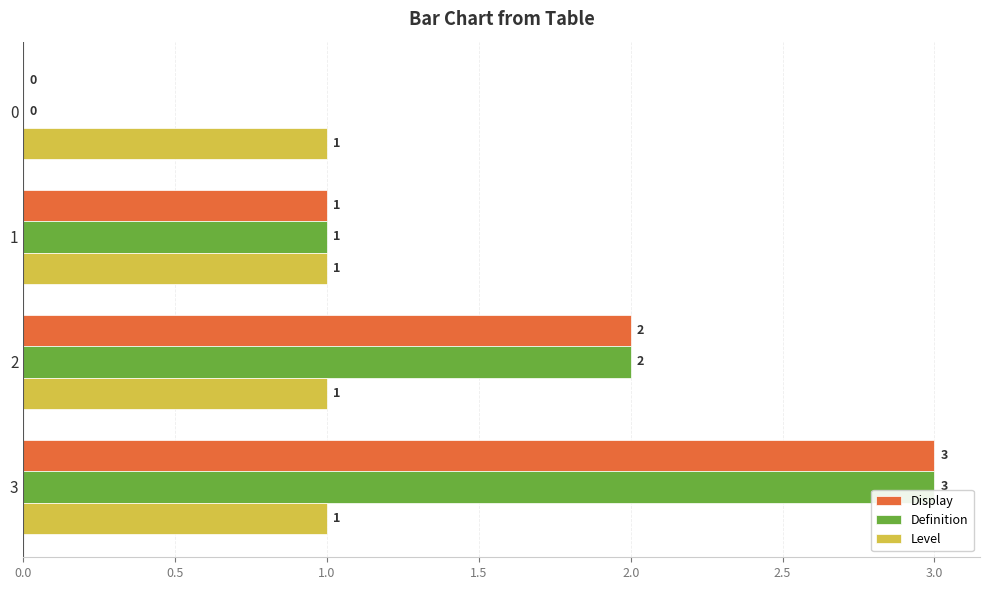

True or false: Display has a value of 4 at 3.

False